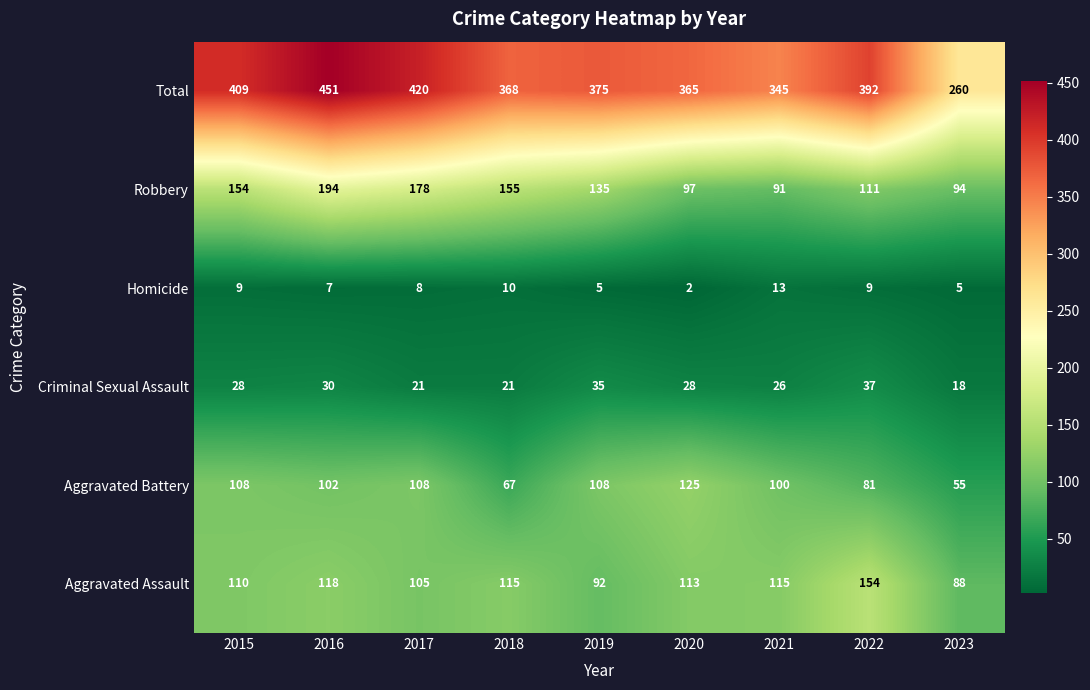

What is the difference between the highest and lowest values at 2021?

332